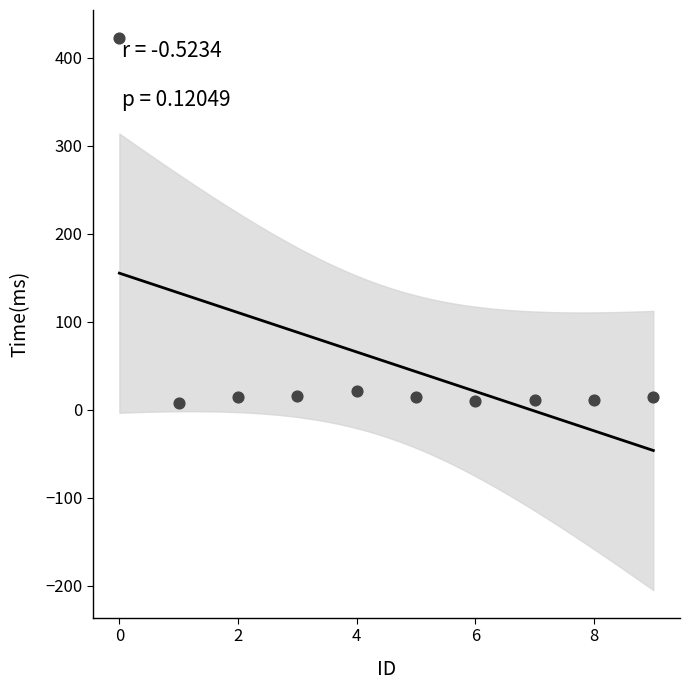

What is the range of Y values (max minus min)?

415